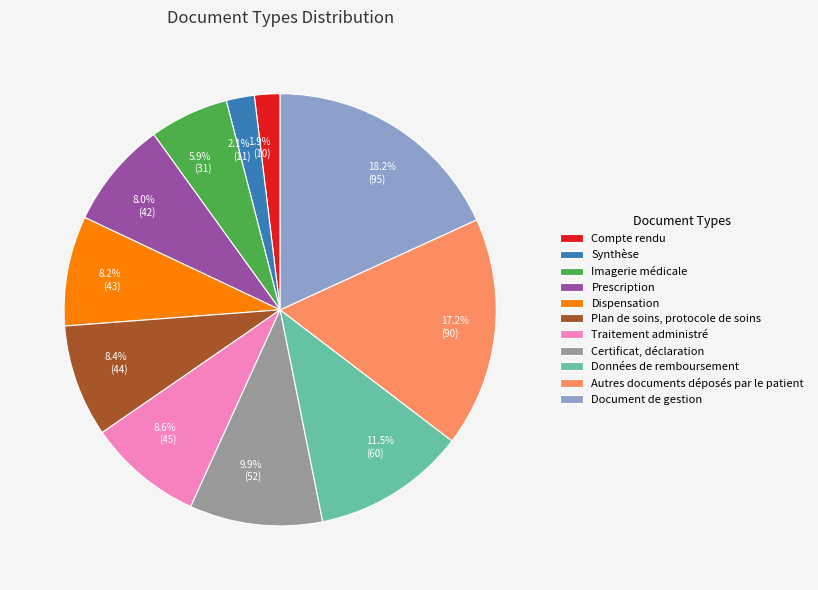

To the nearest percent, what portion does Synthèse represent?

2%